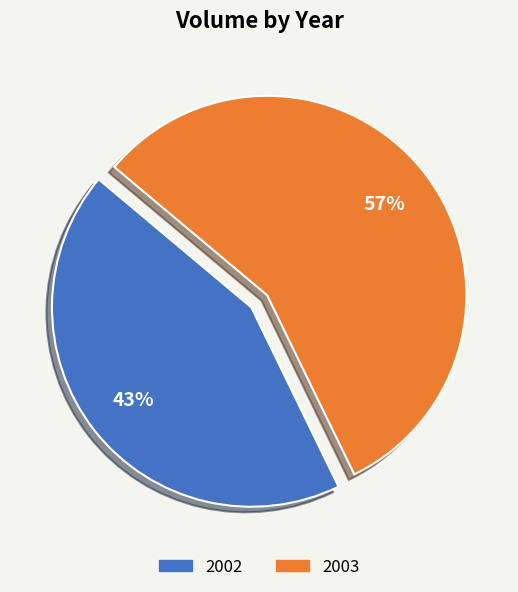

Is there any slice that represents more than half of the pie?

Yes